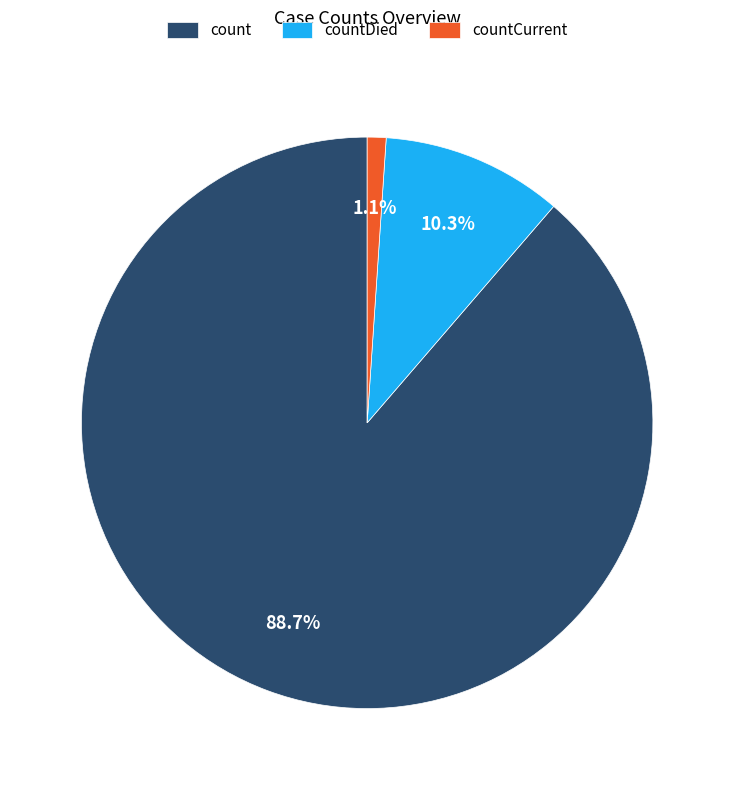

To the nearest percent, what is the average slice percentage?

33%